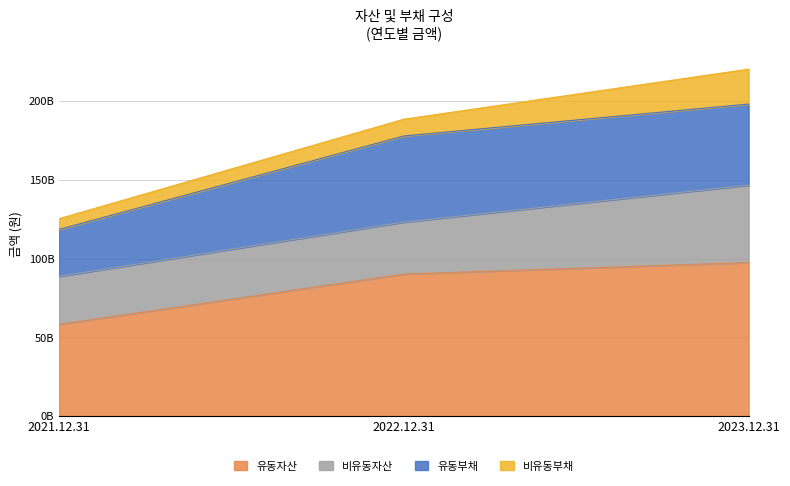

What is the label of the 1st point from the left?

2021.12.31